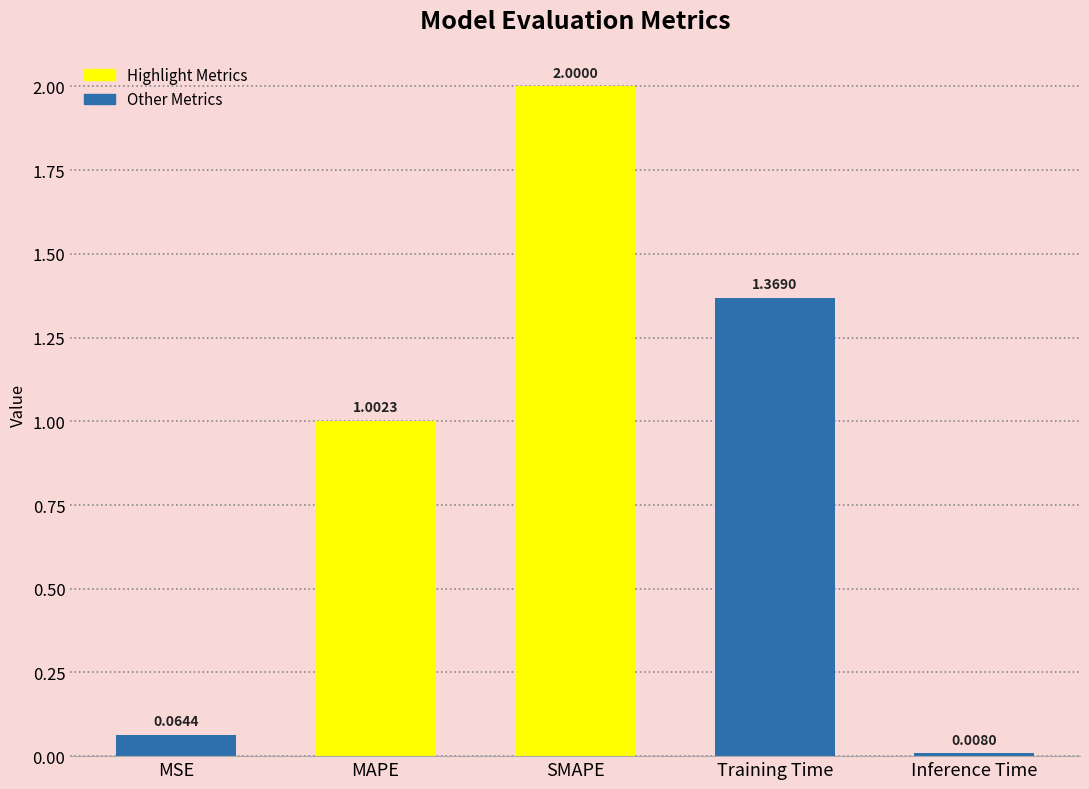

Count the number of values greater than 1.

3